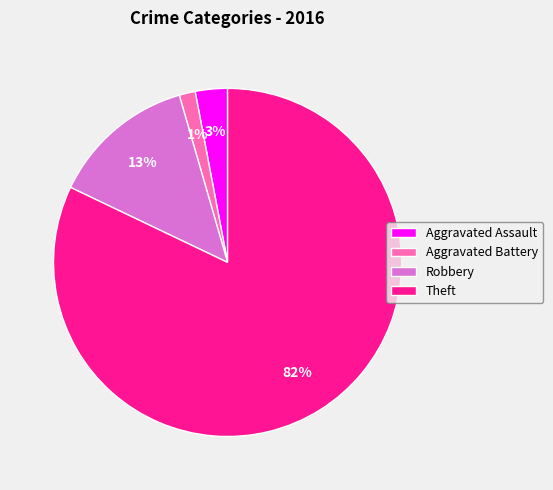

To the nearest percent, what is the average slice percentage?

25%